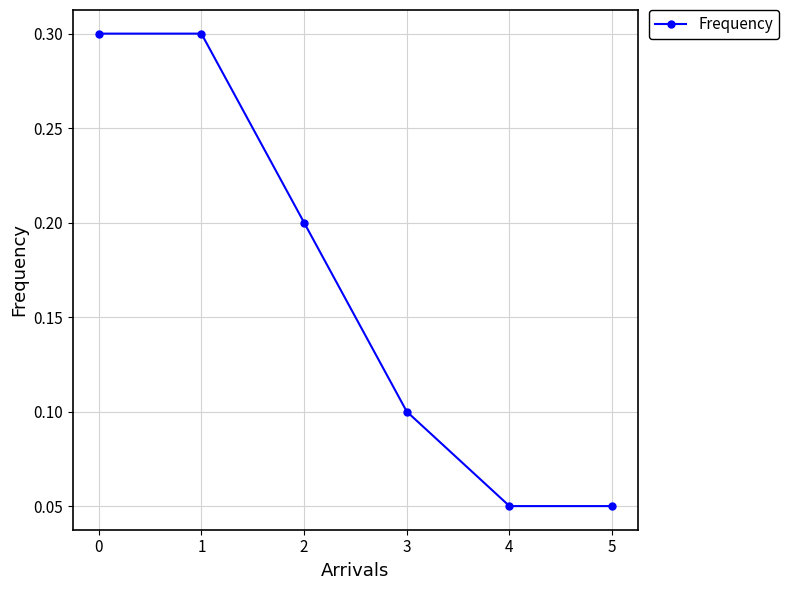

Count the values in the range 0 to 1.

6